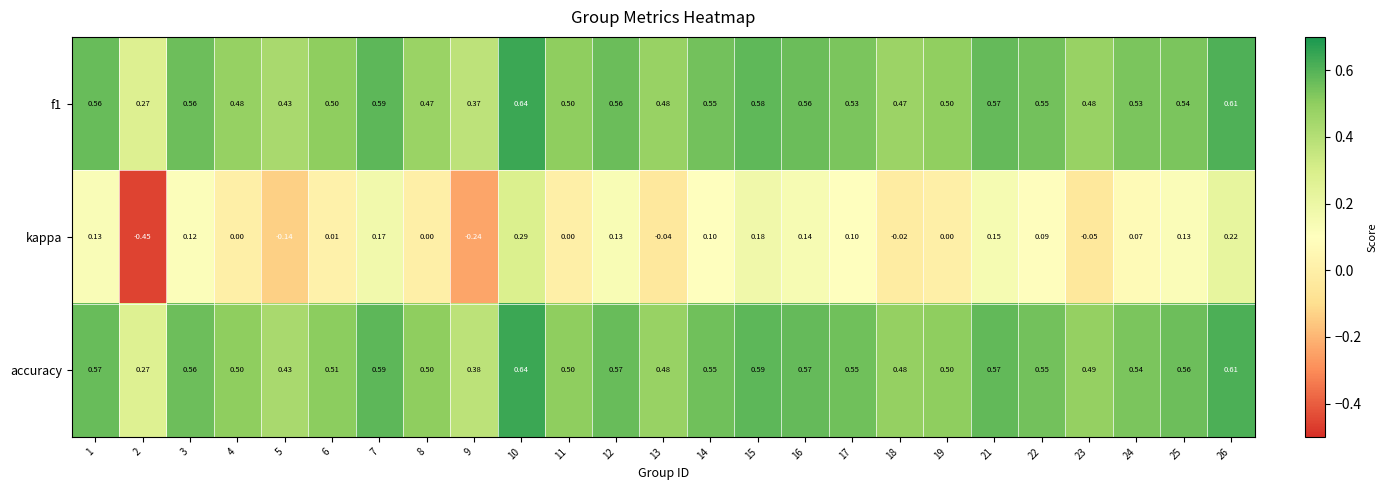

How many categories are shown in the chart?

25